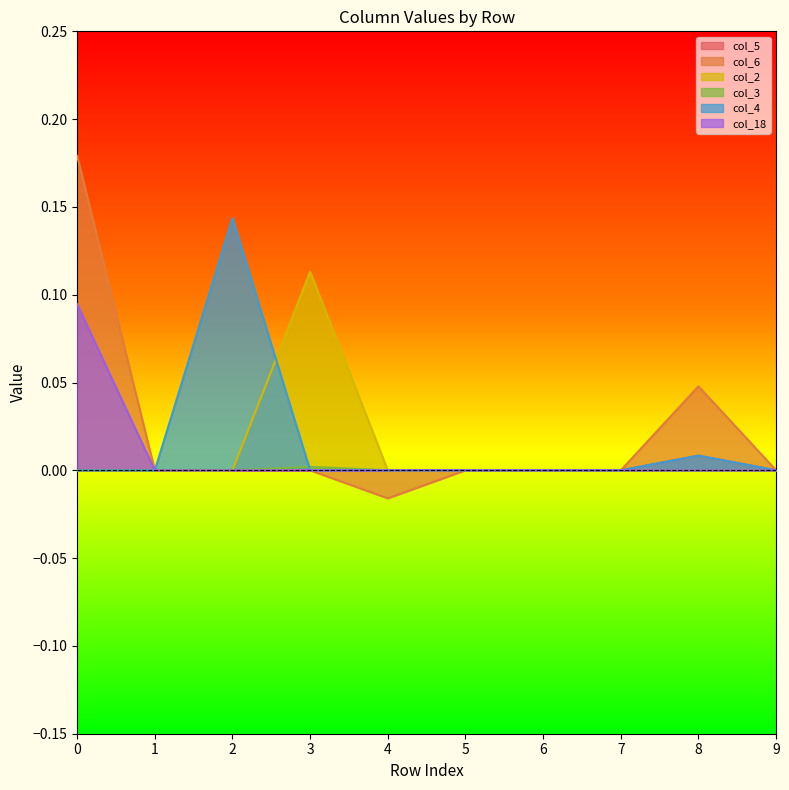

How many col_2 values are between 0 and 1?

10